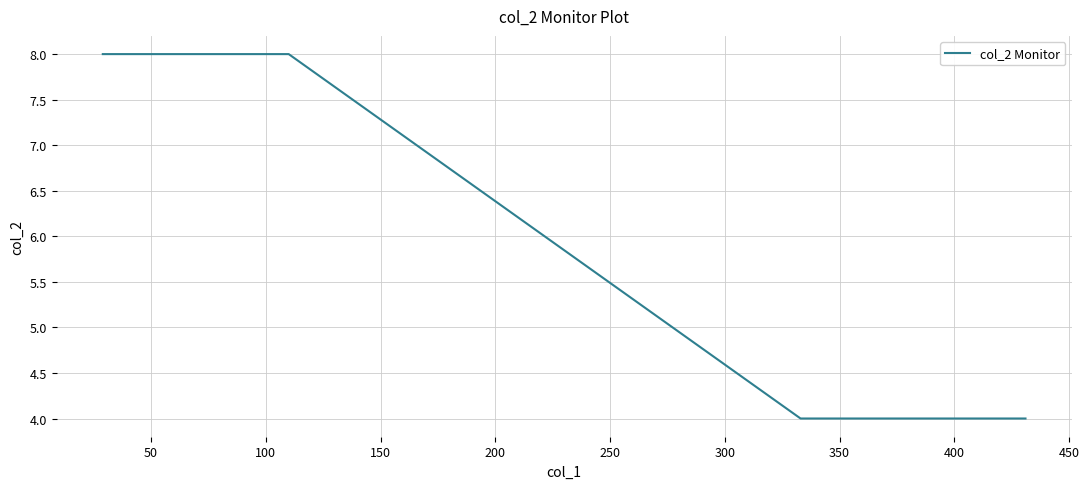

What is the difference between the maximum and minimum values?

4